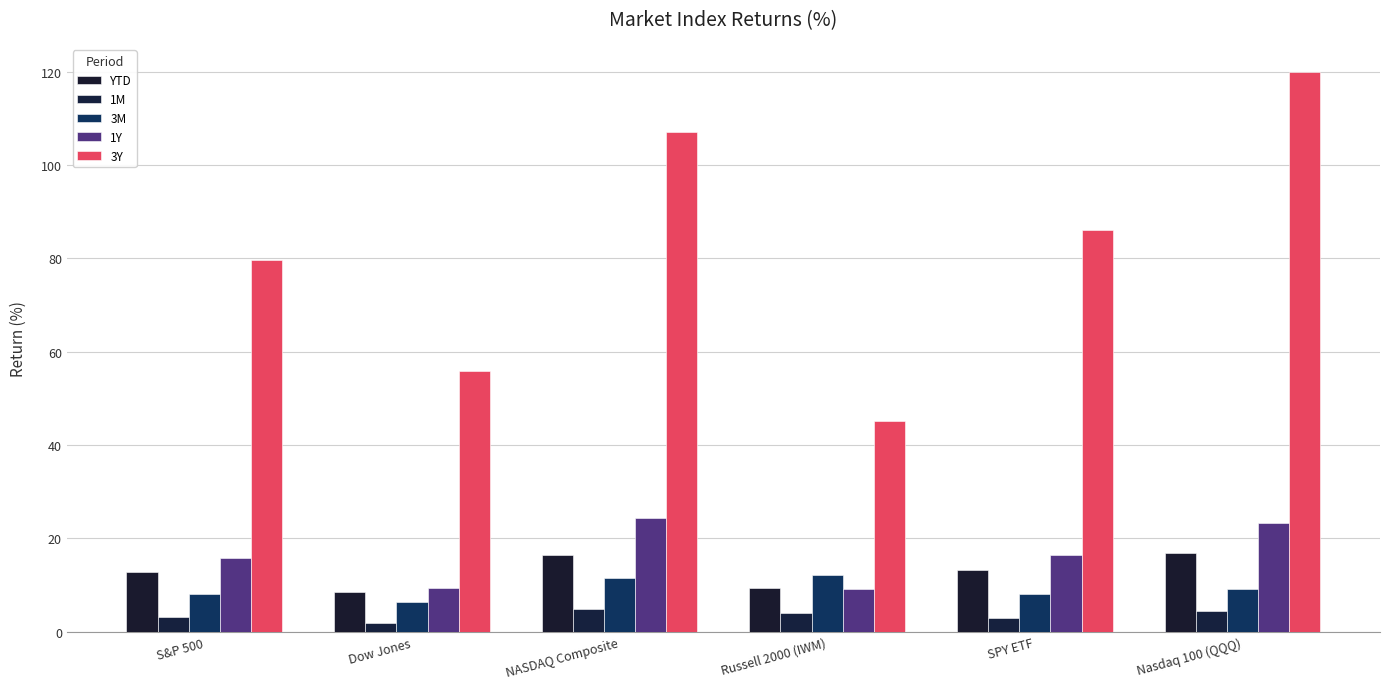

What is the sum of the 3Y values at Nasdaq 100 (QQQ) and Russell 2000 (IWM)?

165.0